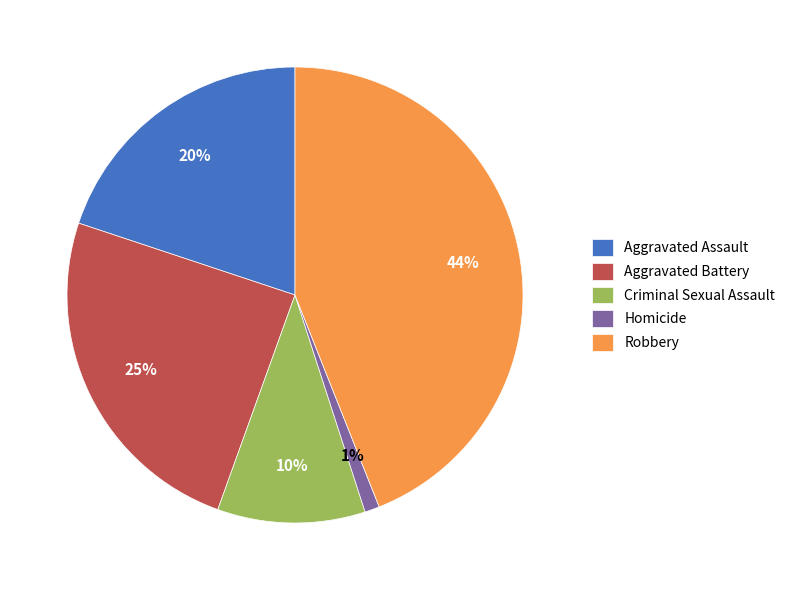

Does Robbery account for over 50% of the chart?

No